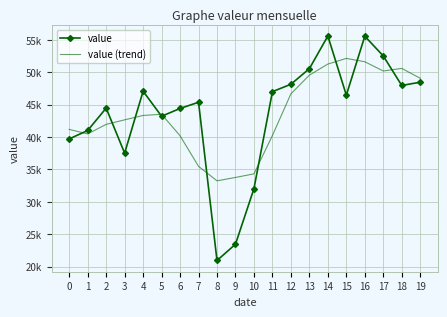

Which category has the lowest value across all series?

8